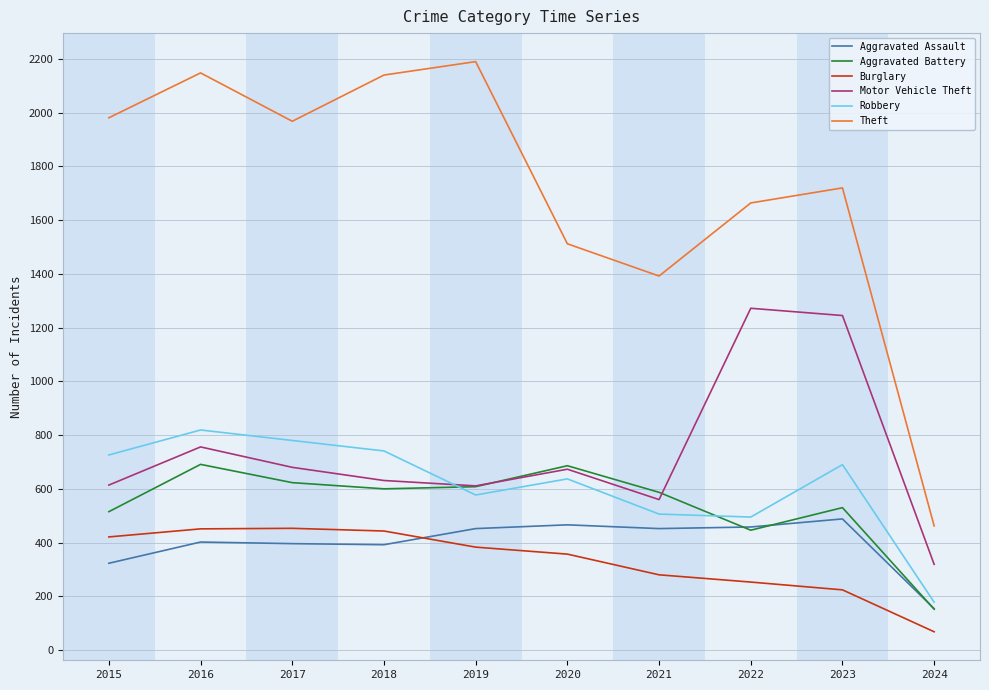

The value of Aggravated Battery at 2015 is 110. True or false?

False